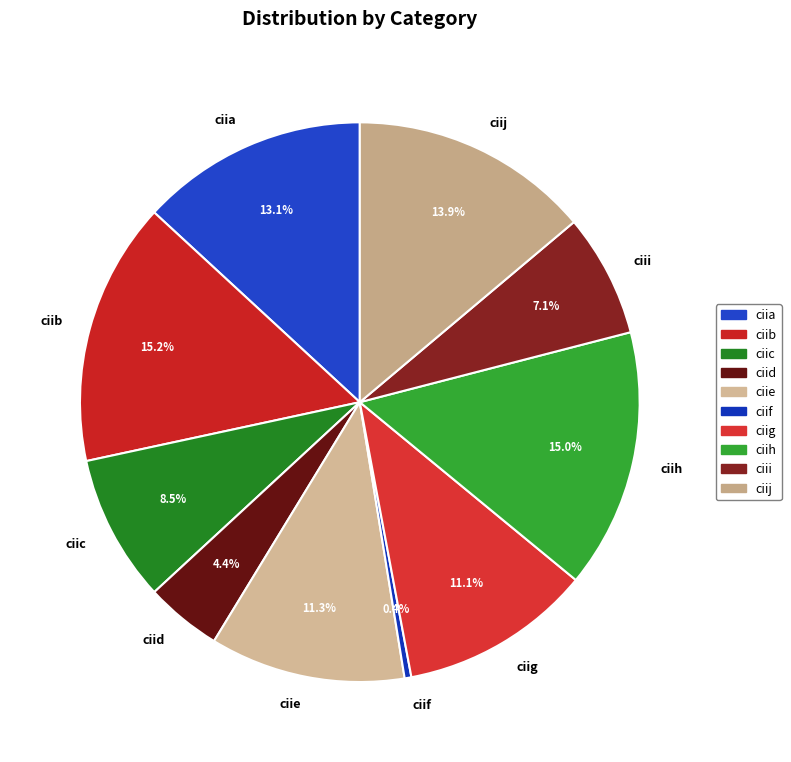

What is the smallest slice in the pie chart?

ciif